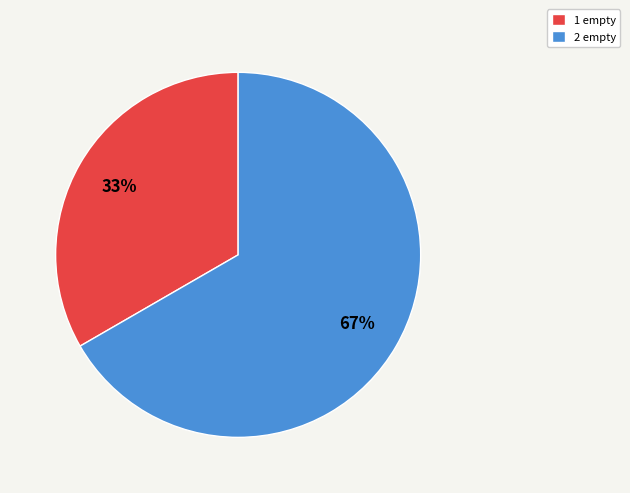

What percentage is the 2 empty slice, to the nearest percent?

67%